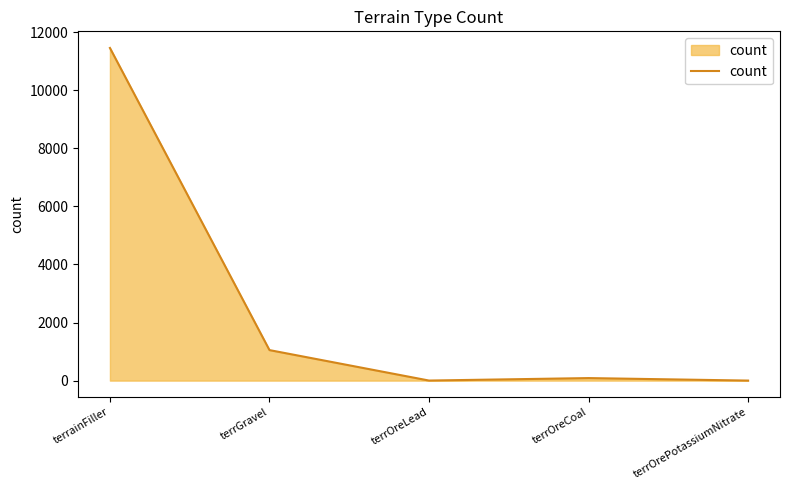

Is it true that the value at terrGravel is 1051?

True